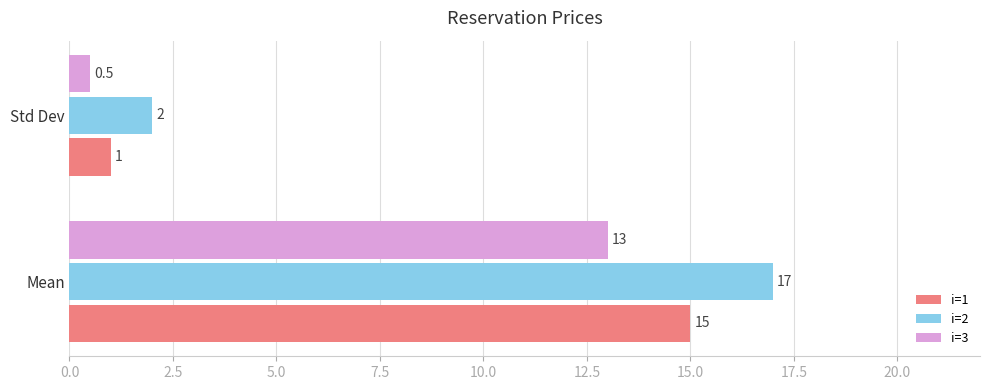

What is the maximum value shown in the chart?

17.0